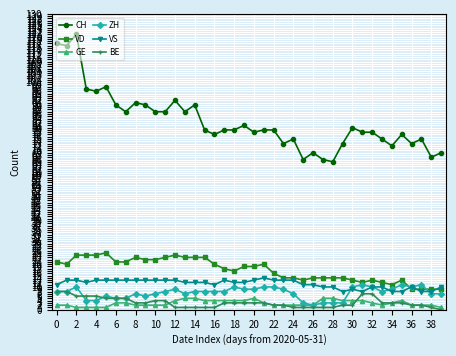

Which series has the largest total across all categories?

CH